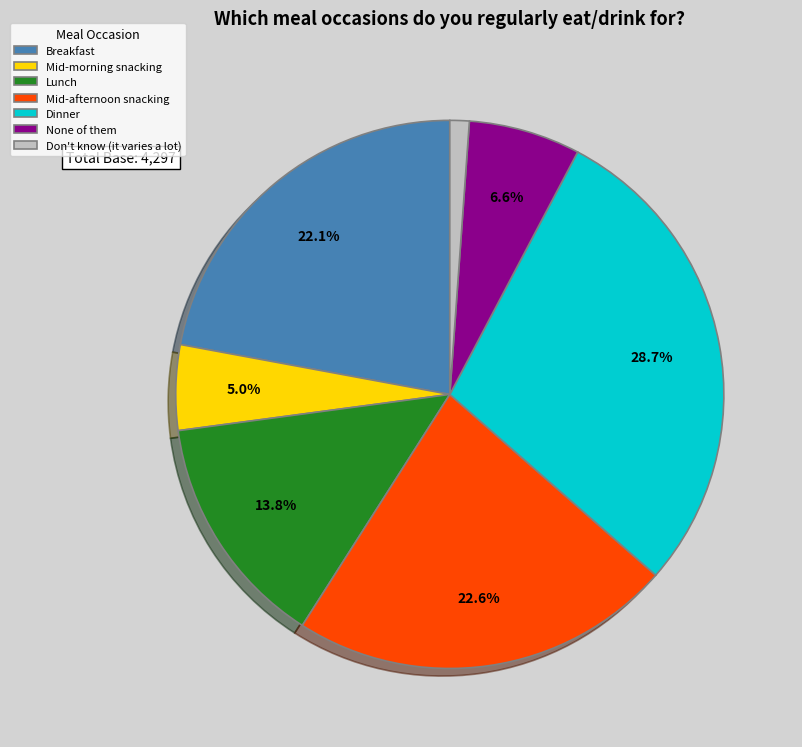

Is Mid-morning snacking the majority of the pie?

No